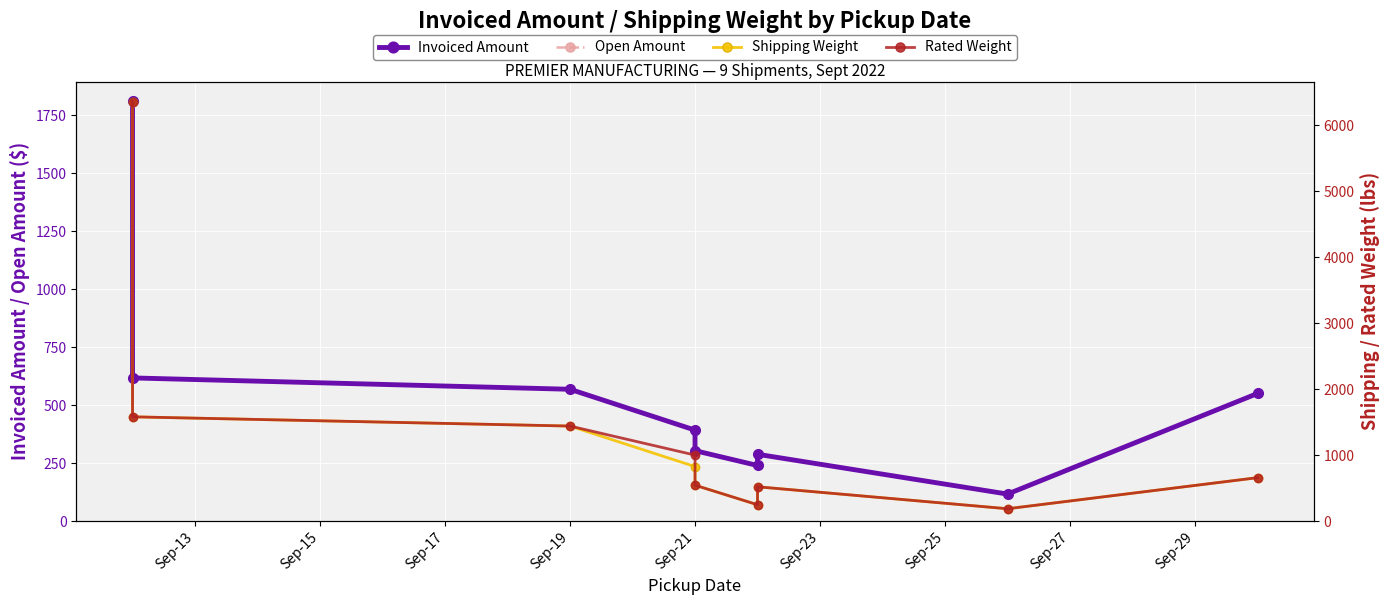

Where is the first local maximum for Open Amount?

Sep-25